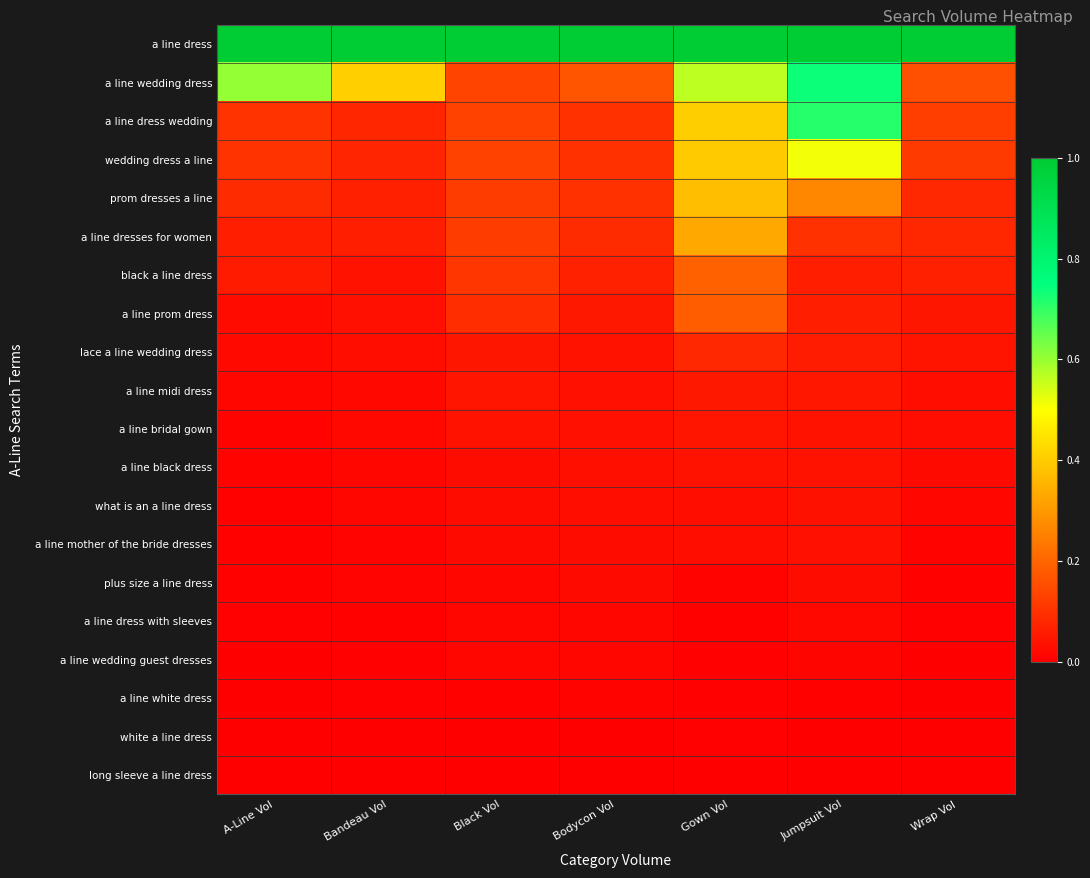

Reading left to right, list all the values displayed in this chart.

a line dress: A-Line Vol=1.0	Bandeau Vol=1.0	Black Vol=1.0	Bodycon Vol=1.0	Gown Vol=1.0	Jumpsuit Vol=1.0	Wrap Vol=1.0
a line wedding dress: A-Line Vol=0.6	Bandeau Vol=0.4	Black Vol=0.1	Bodycon Vol=0.2	Gown Vol=0.6	Jumpsuit Vol=0.7	Wrap Vol=0.2
a line dress wedding: A-Line Vol=0.1	Bandeau Vol=0.1	Black Vol=0.1	Bodycon Vol=0.1	Gown Vol=0.4	Jumpsuit Vol=0.7	Wrap Vol=0.1
wedding dress a line: A-Line Vol=0.1	Bandeau Vol=0.1	Black Vol=0.1	Bodycon Vol=0.1	Gown Vol=0.4	Jumpsuit Vol=0.5	Wrap Vol=0.1
prom dresses a line: A-Line Vol=0.1	Bandeau Vol=0.1	Black Vol=0.1	Bodycon Vol=0.1	Gown Vol=0.4	Jumpsuit Vol=0.3	Wrap Vol=0.1
a line dresses for women: A-Line Vol=0.1	Bandeau Vol=0.1	Black Vol=0.1	Bodycon Vol=0.1	Gown Vol=0.3	Jumpsuit Vol=0.1	Wrap Vol=0.1
black a line dress: A-Line Vol=0.1	Bandeau Vol=0.0	Black Vol=0.1	Bodycon Vol=0.1	Gown Vol=0.2	Jumpsuit Vol=0.1	Wrap Vol=0.1
a line prom dress: A-Line Vol=0.0	Bandeau Vol=0.0	Black Vol=0.1	Bodycon Vol=0.0	Gown Vol=0.2	Jumpsuit Vol=0.1	Wrap Vol=0.0
lace a line wedding dress: A-Line Vol=0.0	Bandeau Vol=0.0	Black Vol=0.0	Bodycon Vol=0.0	Gown Vol=0.1	Jumpsuit Vol=0.1	Wrap Vol=0.0
a line midi dress: A-Line Vol=0.0	Bandeau Vol=0.0	Black Vol=0.0	Bodycon Vol=0.0	Gown Vol=0.0	Jumpsuit Vol=0.0	Wrap Vol=0.0
a line bridal gown: A-Line Vol=0.0	Bandeau Vol=0.0	Black Vol=0.0	Bodycon Vol=0.0	Gown Vol=0.0	Jumpsuit Vol=0.0	Wrap Vol=0.0
a line black dress: A-Line Vol=0.0	Bandeau Vol=0.0	Black Vol=0.0	Bodycon Vol=0.0	Gown Vol=0.0	Jumpsuit Vol=0.0	Wrap Vol=0.0
what is an a line dress: A-Line Vol=0.0	Bandeau Vol=0.0	Black Vol=0.0	Bodycon Vol=0.0	Gown Vol=0.0	Jumpsuit Vol=0.0	Wrap Vol=0.0
a line mother of the bride dresses: A-Line Vol=0.0	Bandeau Vol=0.0	Black Vol=0.0	Bodycon Vol=0.0	Gown Vol=0.0	Jumpsuit Vol=0.0	Wrap Vol=0.0
plus size a line dress: A-Line Vol=0.0	Bandeau Vol=0.0	Black Vol=0.0	Bodycon Vol=0.0	Gown Vol=0.0	Jumpsuit Vol=0.0	Wrap Vol=0.0
a line dress with sleeves: A-Line Vol=0.0	Bandeau Vol=0.0	Black Vol=0.0	Bodycon Vol=0.0	Gown Vol=0.0	Jumpsuit Vol=0.0	Wrap Vol=0.0
a line wedding guest dresses: A-Line Vol=0.0	Bandeau Vol=0.0	Black Vol=0.0	Bodycon Vol=0.0	Gown Vol=0.0	Jumpsuit Vol=0.0	Wrap Vol=0.0
a line white dress: A-Line Vol=0.0	Bandeau Vol=0.0	Black Vol=0.0	Bodycon Vol=0.0	Gown Vol=0.0	Jumpsuit Vol=0.0	Wrap Vol=0.0
white a line dress: A-Line Vol=0.0	Bandeau Vol=0.0	Black Vol=0.0	Bodycon Vol=0.0	Gown Vol=0.0	Jumpsuit Vol=0.0	Wrap Vol=0.0
long sleeve a line dress: A-Line Vol=0.0	Bandeau Vol=0.0	Black Vol=0.0	Bodycon Vol=0.0	Gown Vol=0.0	Jumpsuit Vol=0.0	Wrap Vol=0.0